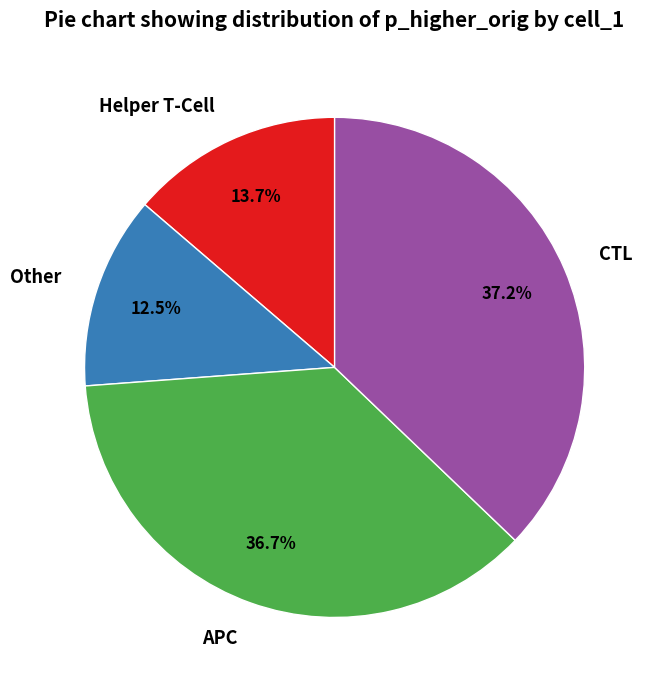

What is the smallest slice in the pie chart?

Other